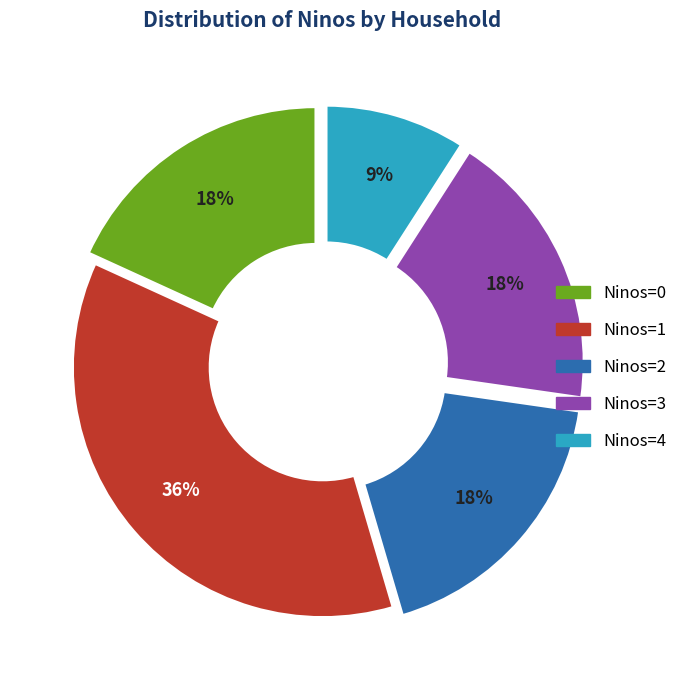

Is there a majority slice in this chart?

No